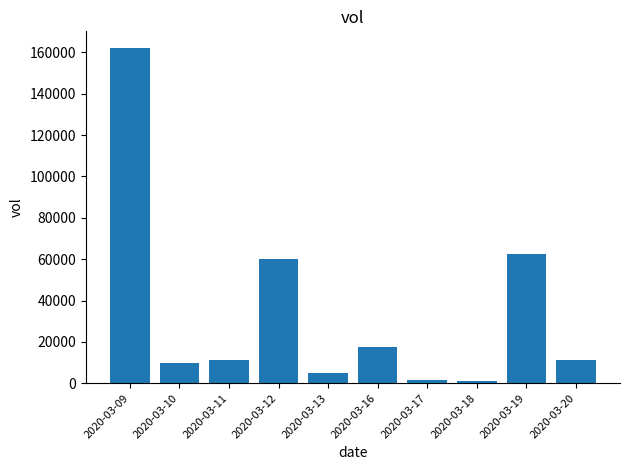

What is the value of the 7th bar from the left?

1800